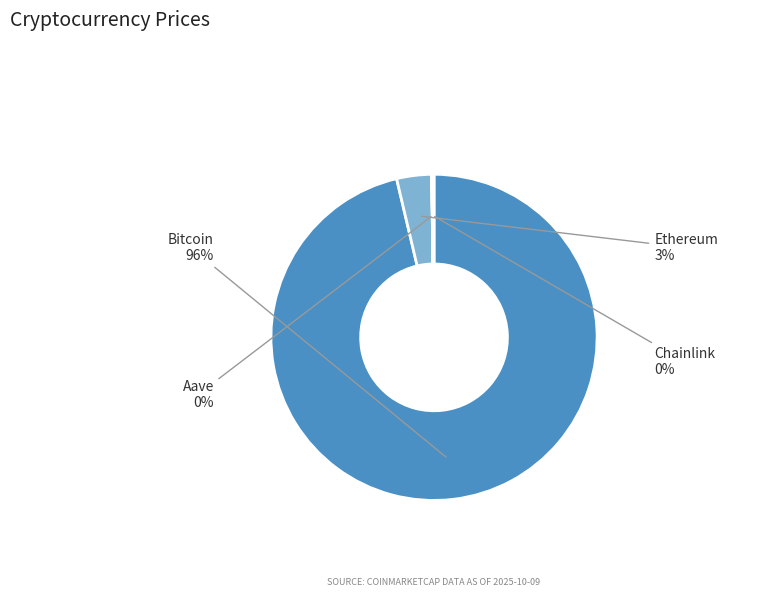

To the nearest percent, what is the average slice percentage?

25%